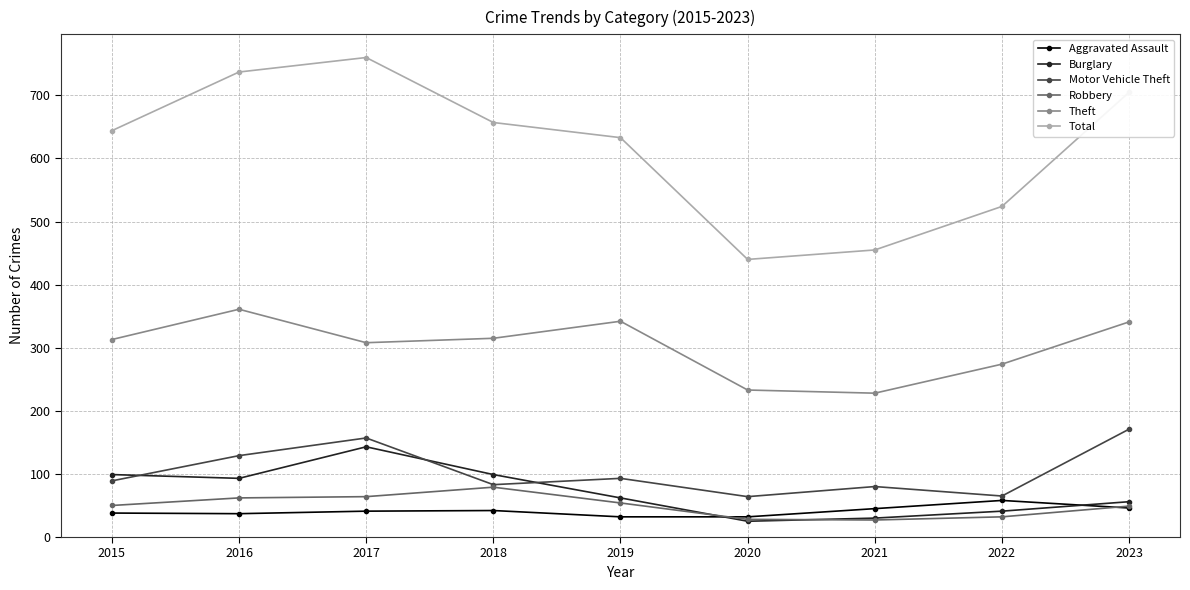

True or false: Theft and Aggravated Assault cross at least once.

False